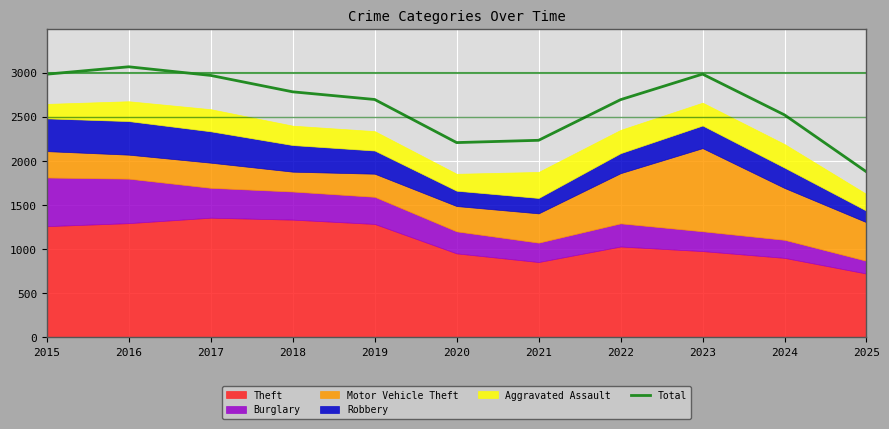

What is the change in value from 2016 to 2024?

-546